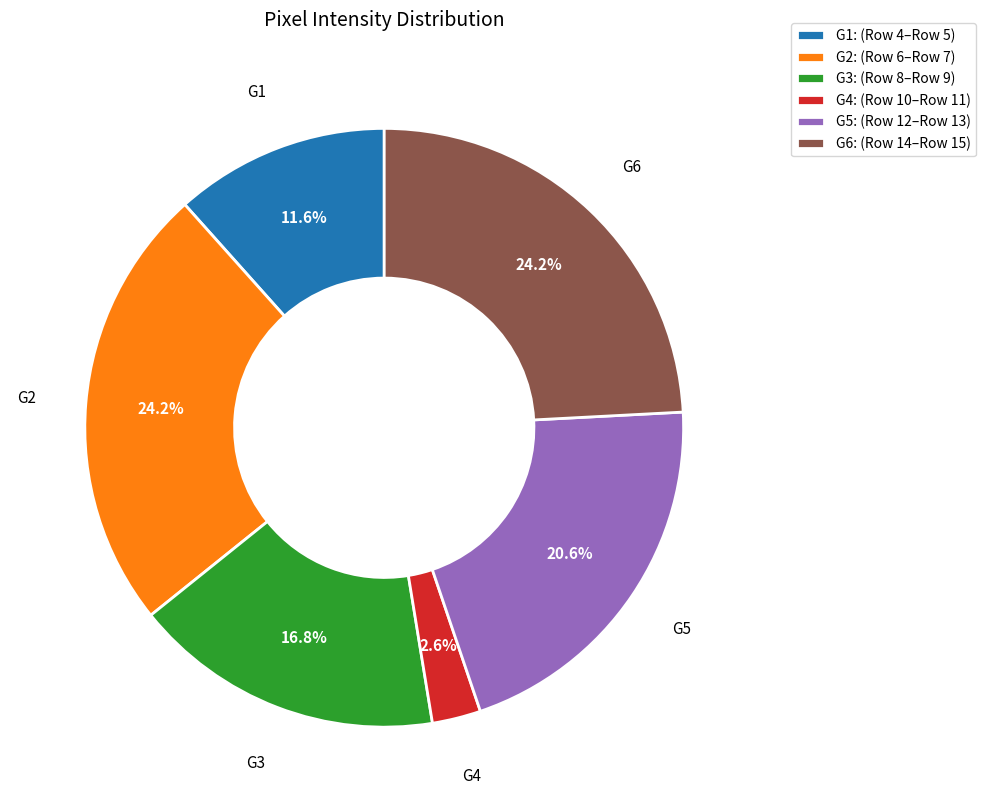

Does G6 account for over 50% of the chart?

No